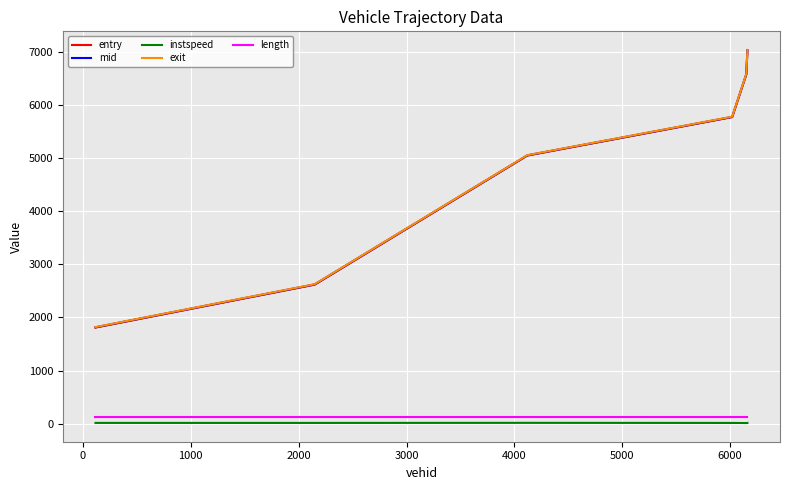

True or false: length and exit intersect in this chart.

False